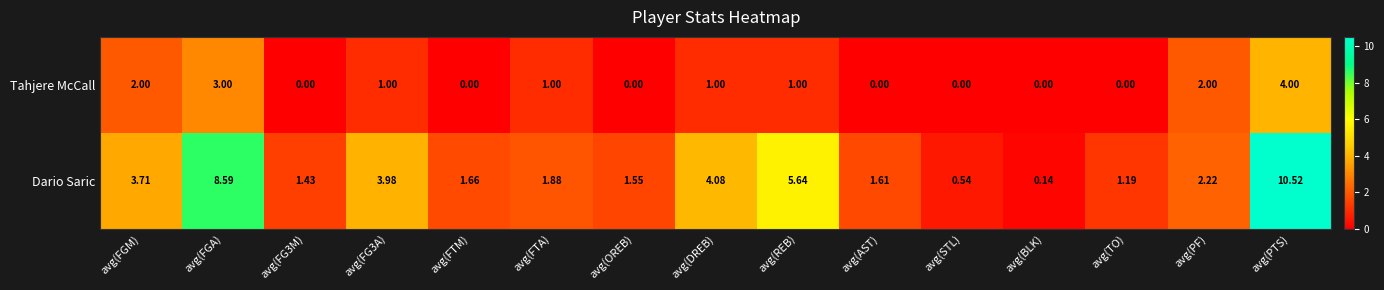

Rank the series at avg(FGM) from lowest to highest value.

Tahjere McCall, Dario Saric